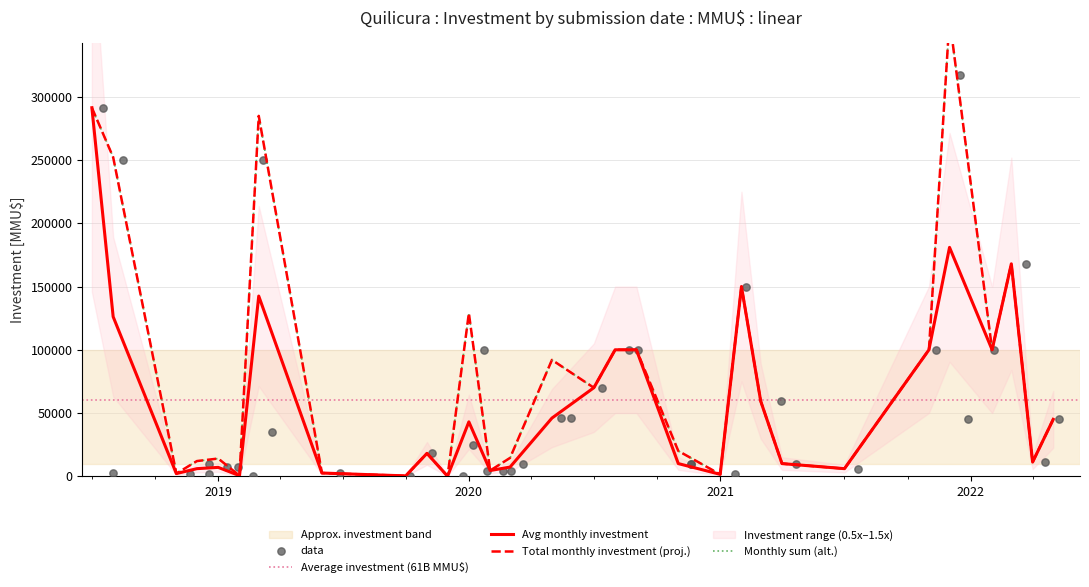

What is the highest value of the Avg monthly investment series?

291465